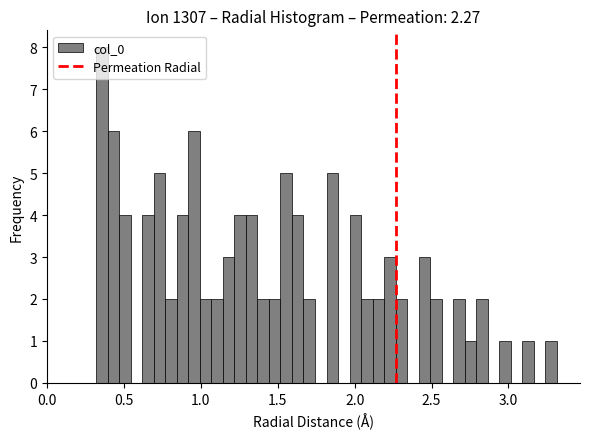

Around what value on the x-axis is the tallest bar? Give the approximate position of its centre, as read against the axis.

0.35